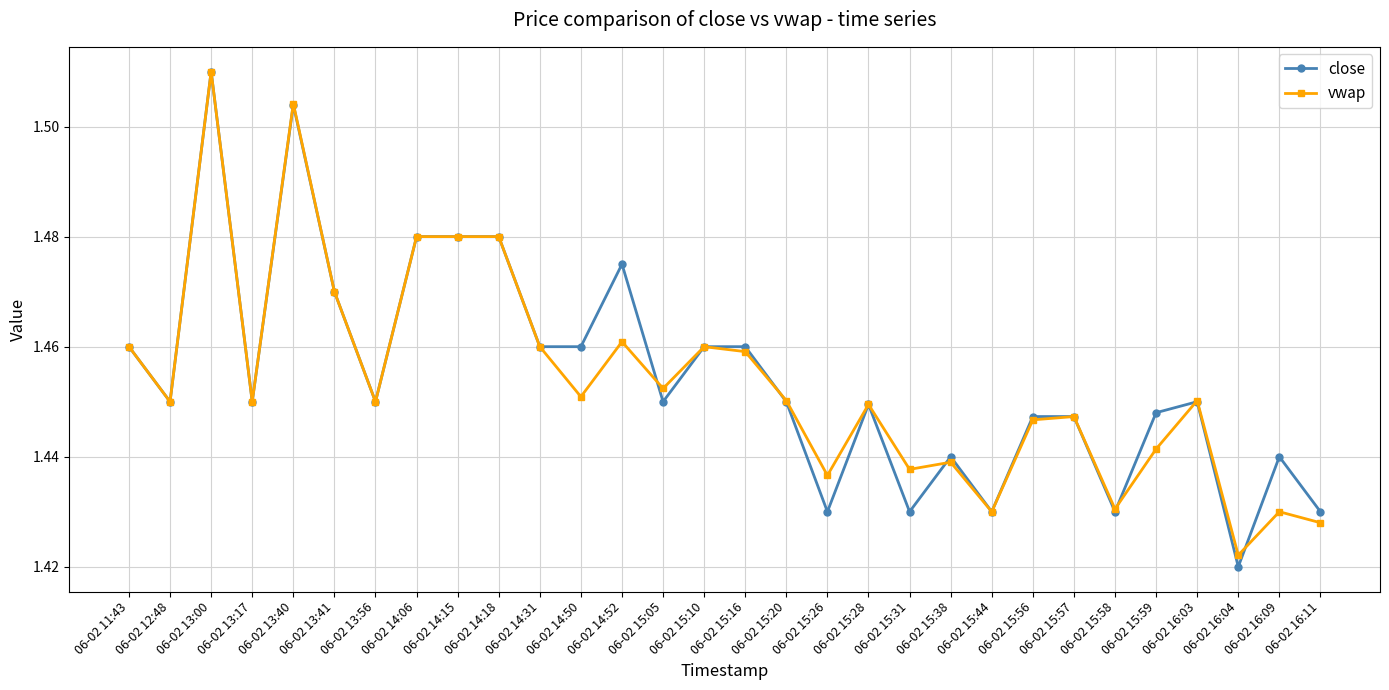

Which label corresponds to the smallest value in the chart?

06-02 16:04